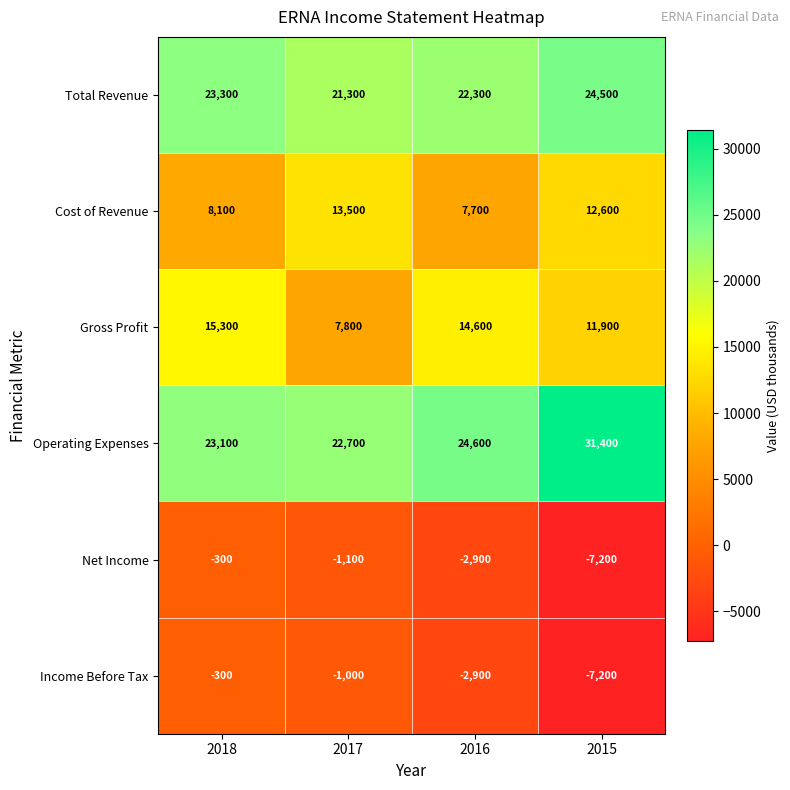

Reading left to right, list all the values displayed in this chart.

Total Revenue: 23300	21300	22300	24500
Cost of Revenue: 8100	13500	7700	12600
Gross Profit: 15300	7800	14600	11900
Operating Expenses: 23100	22700	24600	31400
Net Income: -300	-1100	-2900	-7200
Income Before Tax: -300	-1000	-2900	-7200